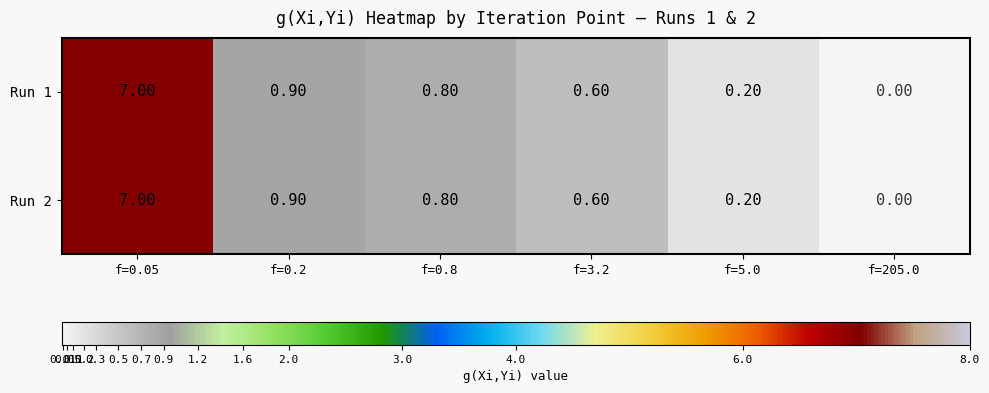

List the labels in order of Run 2 value, smallest first.

f=205.0, f=5.0, f=3.2, f=0.8, f=0.2, f=0.05